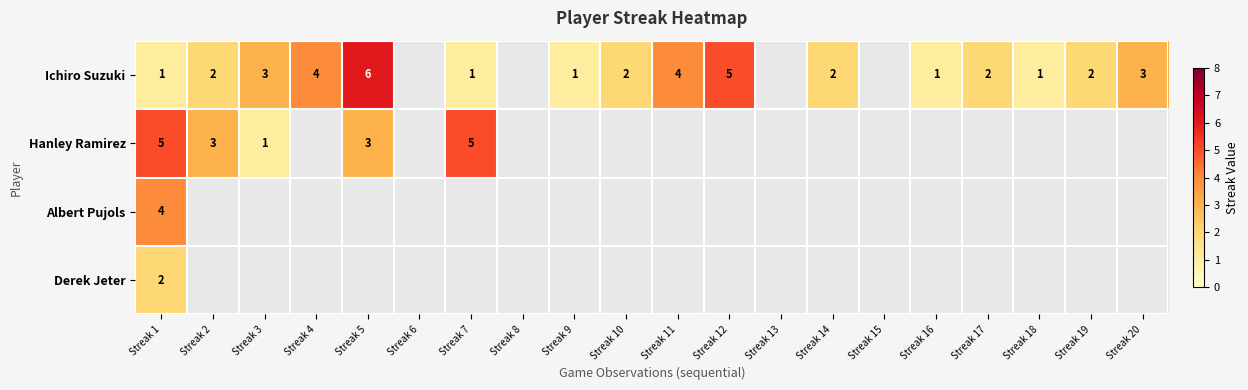

True or false: Ichiro Suzuki has a value of 5 at Streak 12.

True